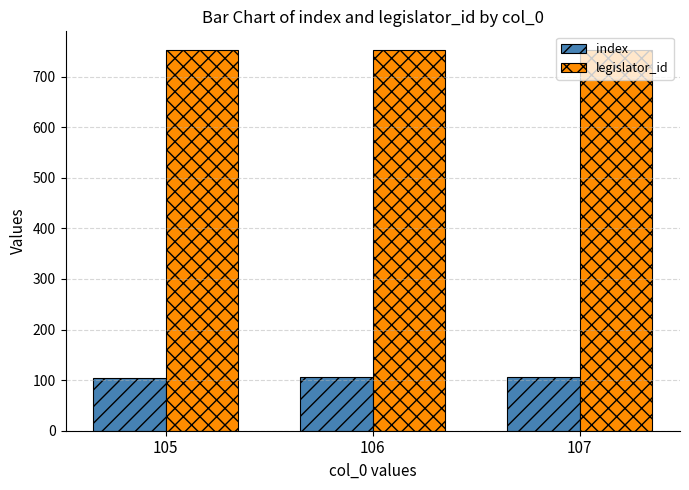

What is the maximum value shown in the chart?

752